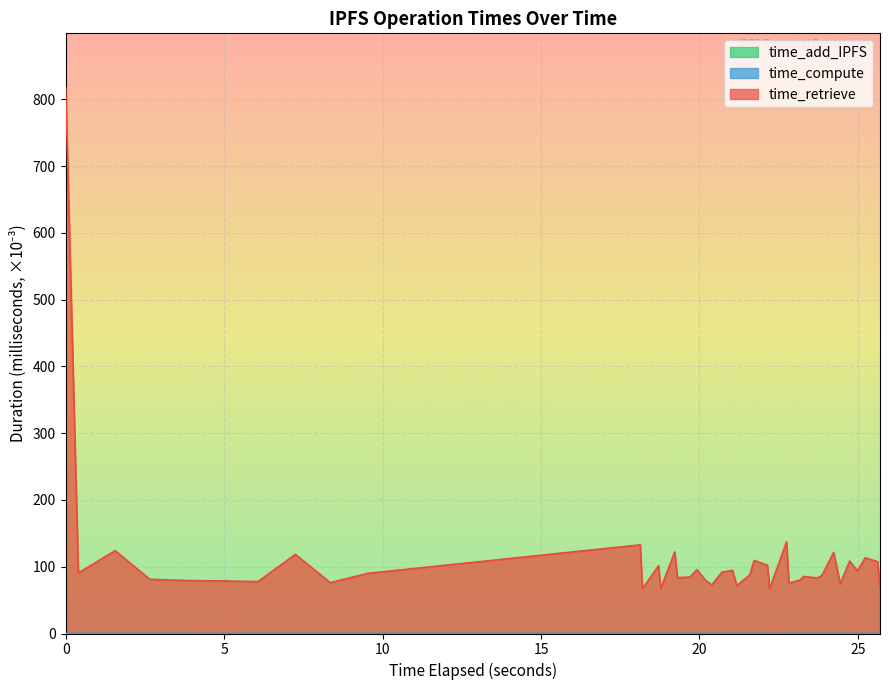

True or false: time_compute has more than 2 interior local peaks.

True